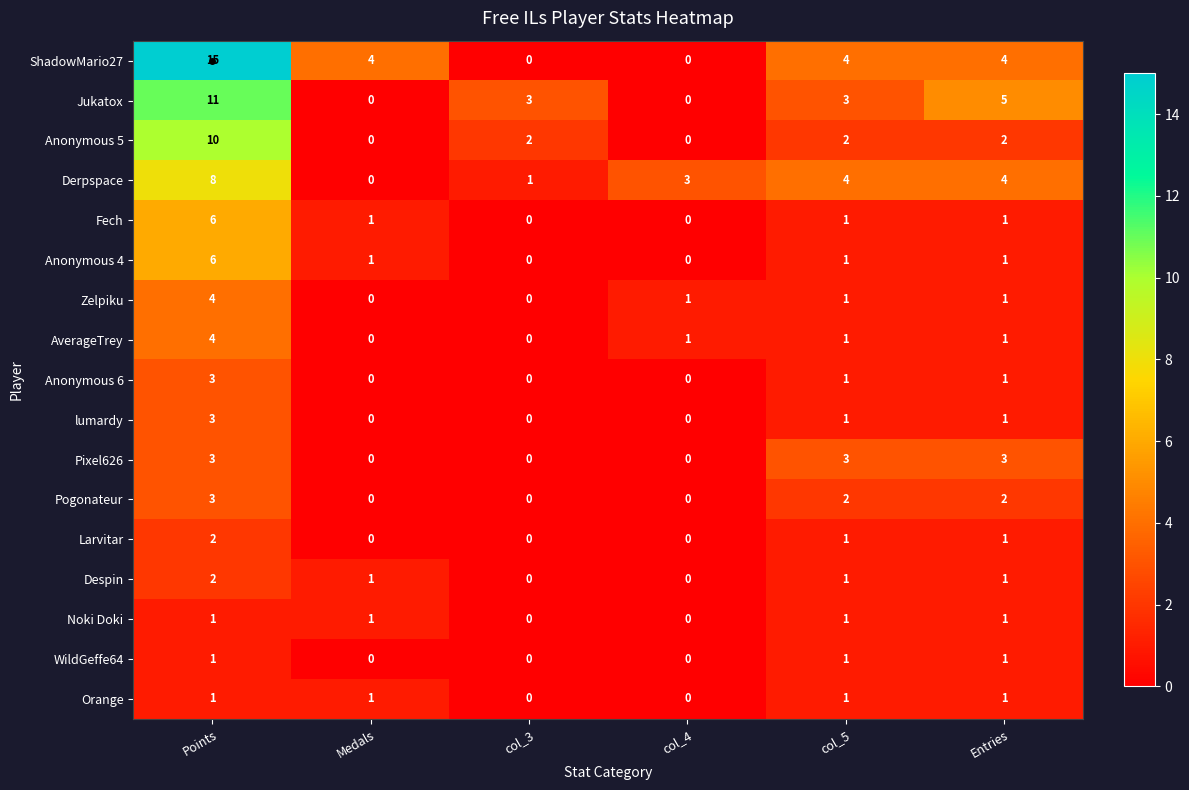

Count the ShadowMario27 values in the range 0 to 4.

5